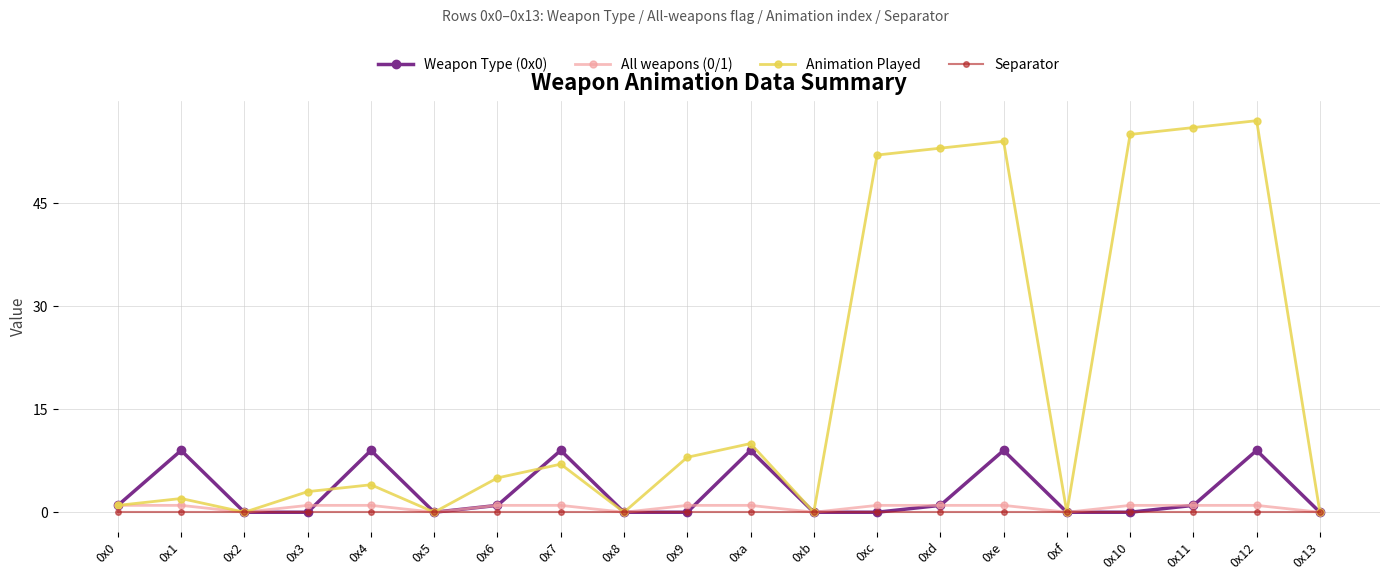

Which series has the largest range (max minus min)?

Animation Played